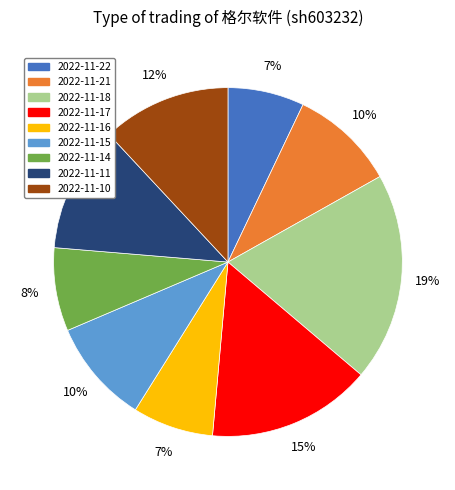

Which has a higher value, 2022-11-11 or 2022-11-14?

2022-11-11